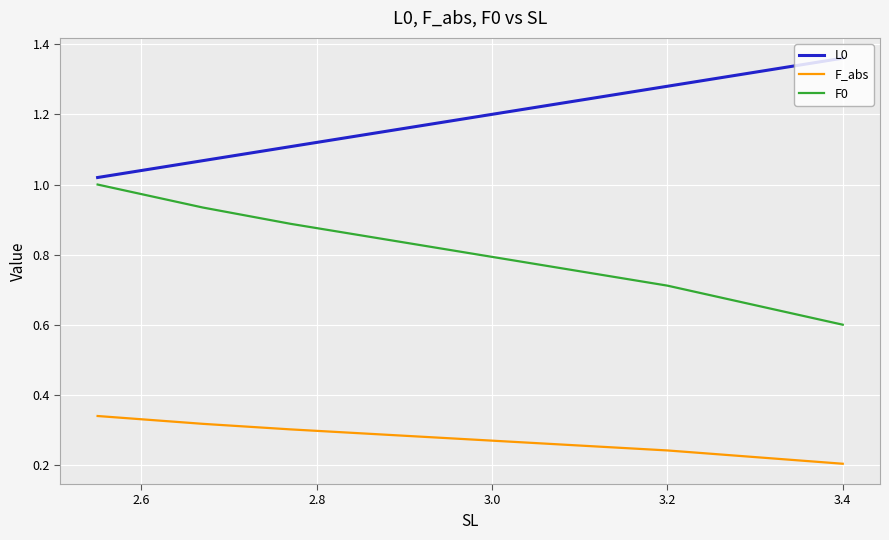

True or false: F_abs and F0 cross at least once.

False